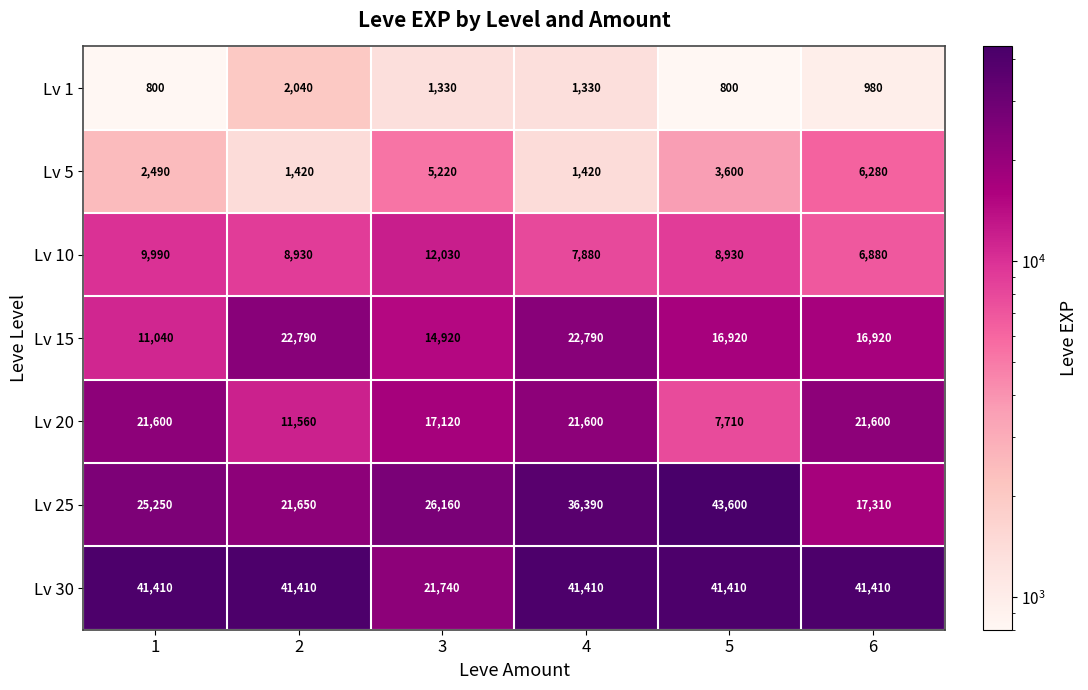

What is the maximum value shown in the chart?

43600